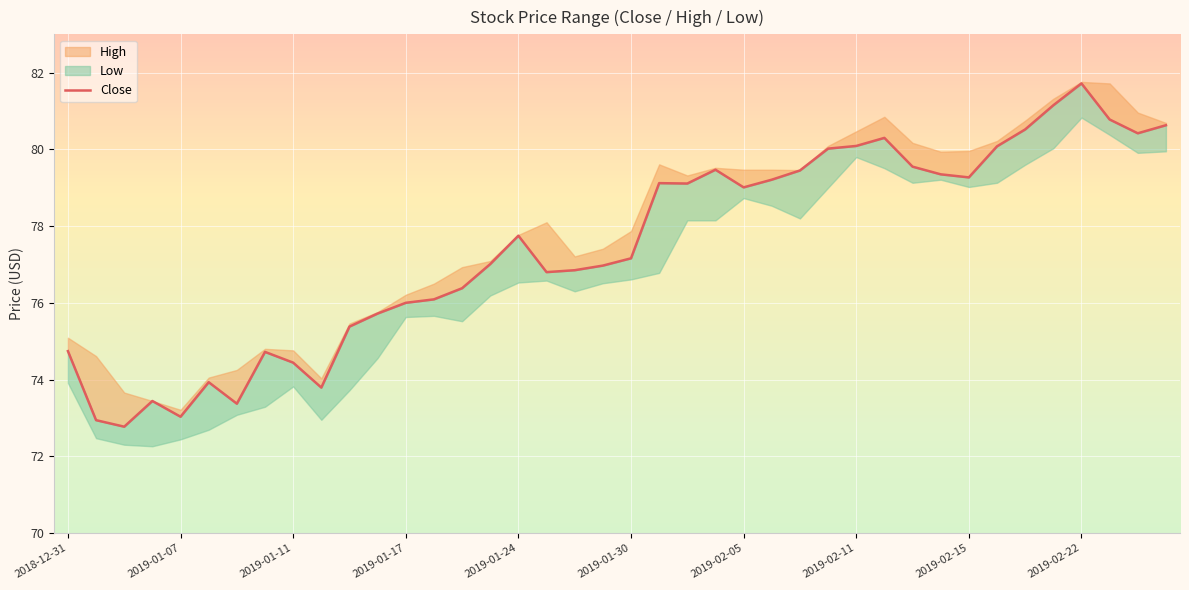

What is the value of the 28th point from the left?

80.0